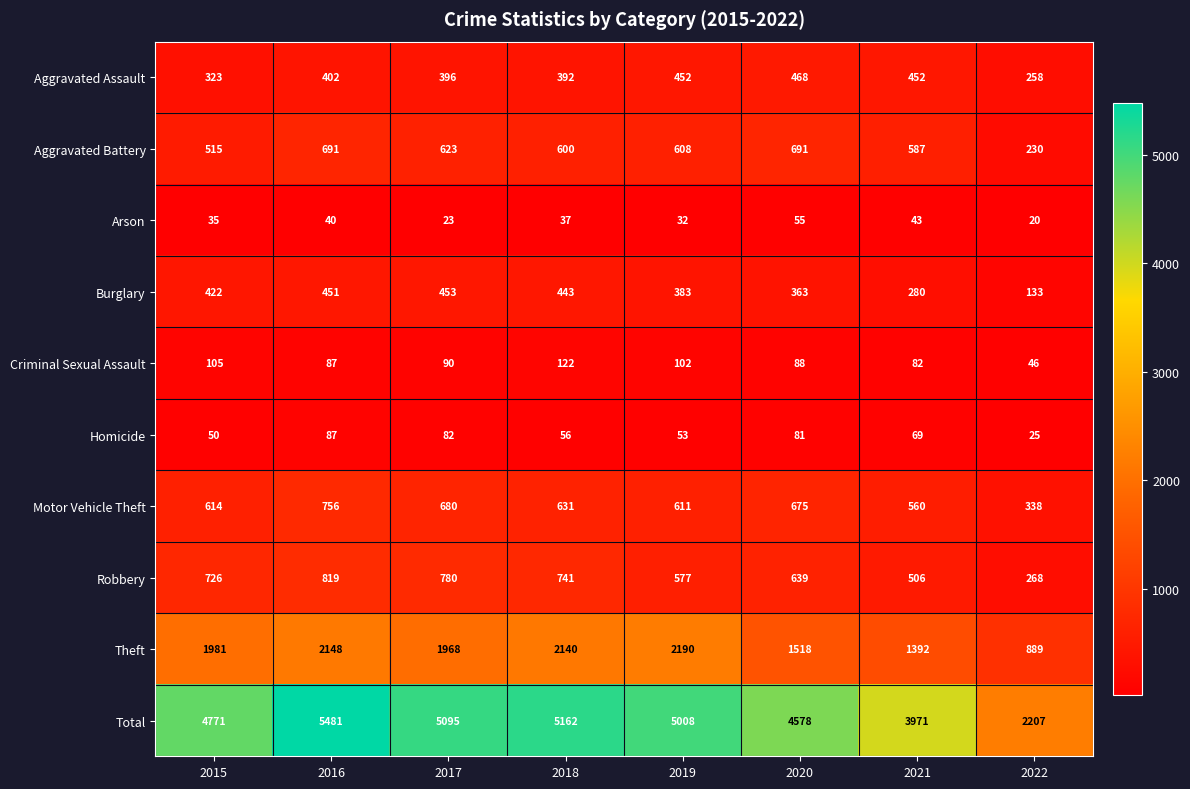

What is the difference between the highest and lowest values at 2019?

4976